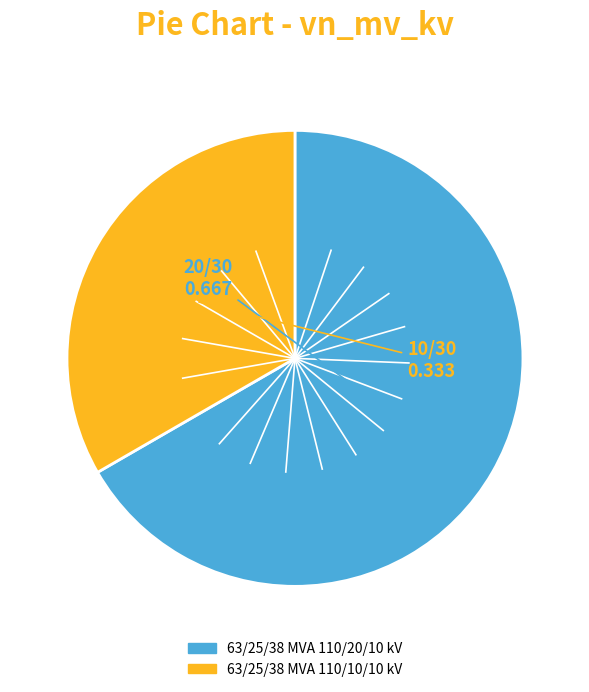

Is the sum of 63/25/38 MVA 110/20/10 kV and 63/25/38 MVA 110/10/10 kV greater than half?

Yes